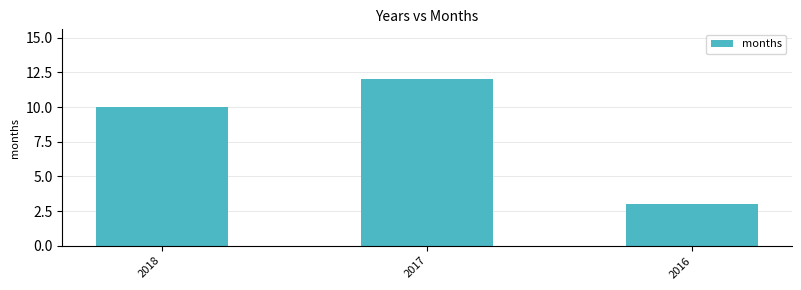

What is the difference between the maximum and minimum values?

9